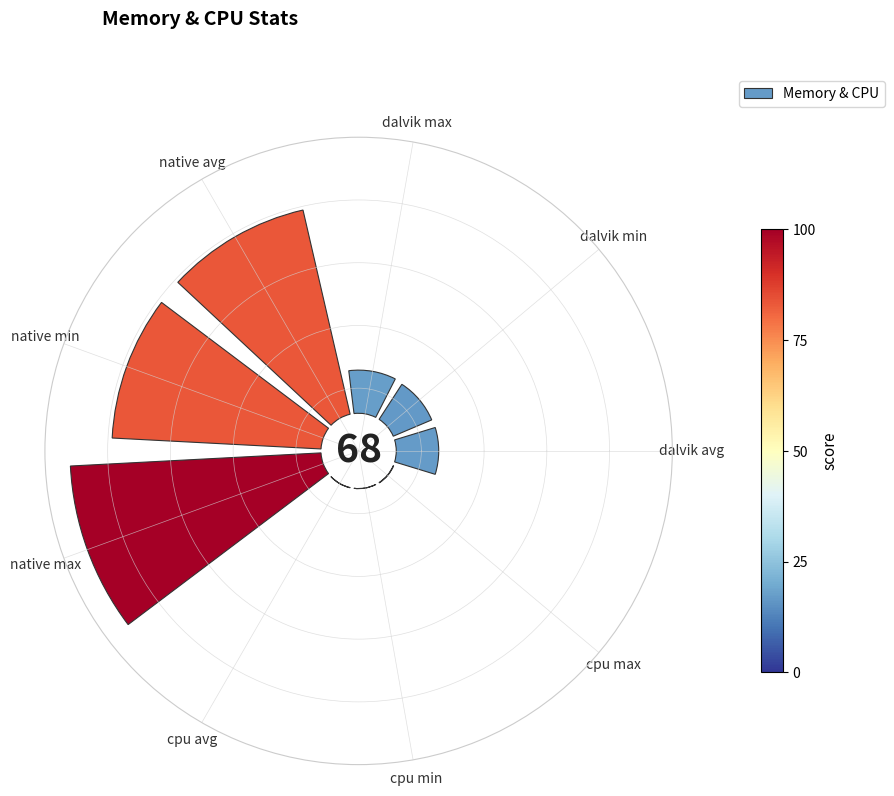

Is there any slice that represents more than half of the pie?

No